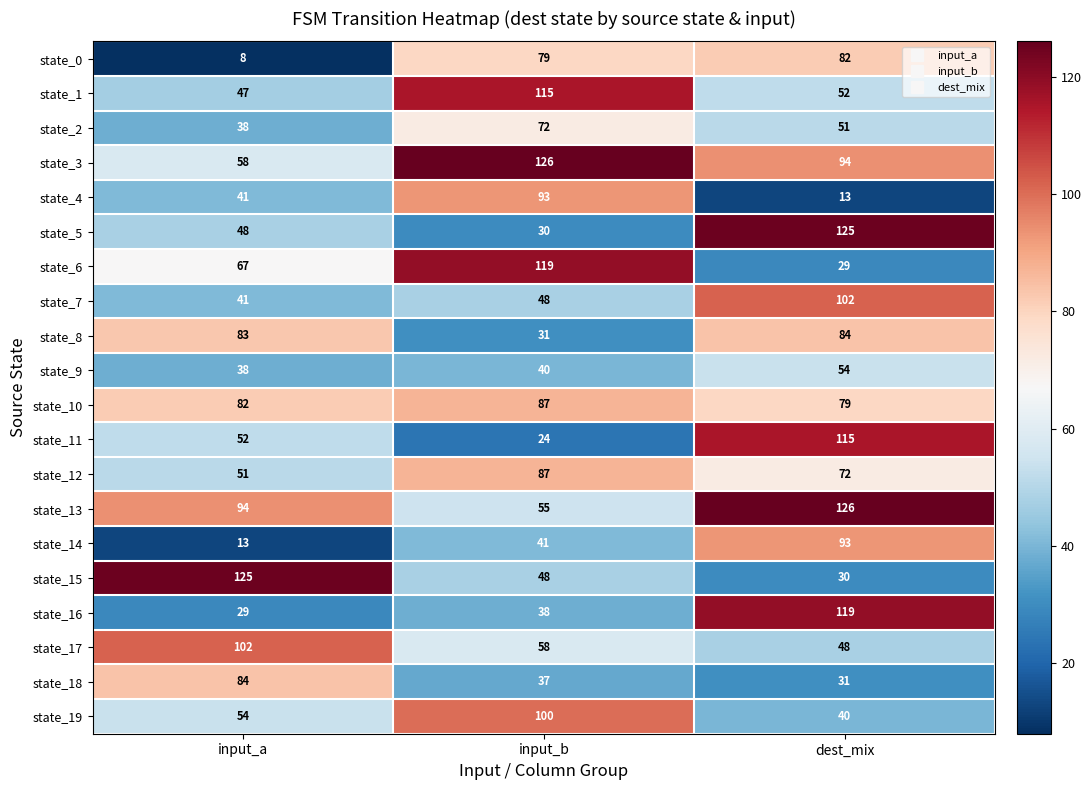

What is the average value of the state_6 series?

72